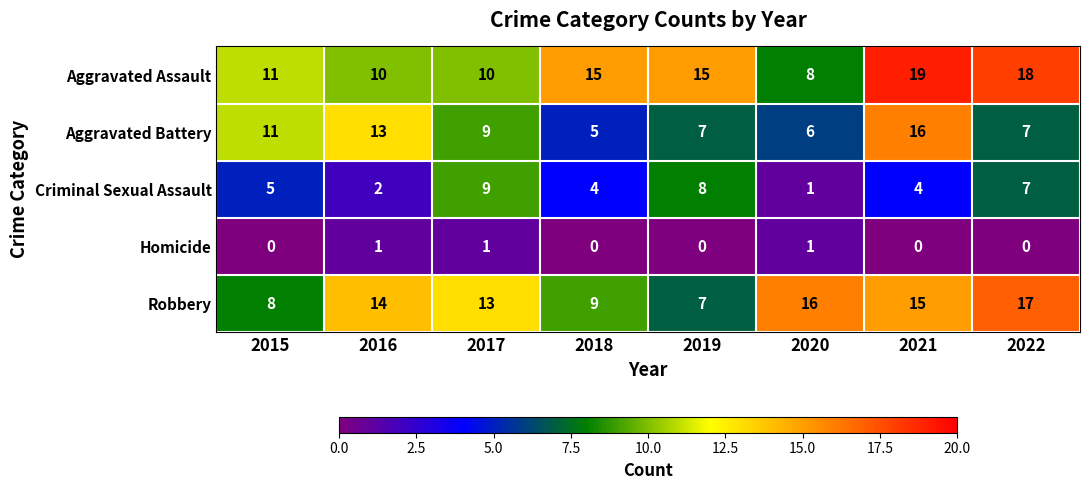

The value of Criminal Sexual Assault at 2021 is 2. True or false?

False